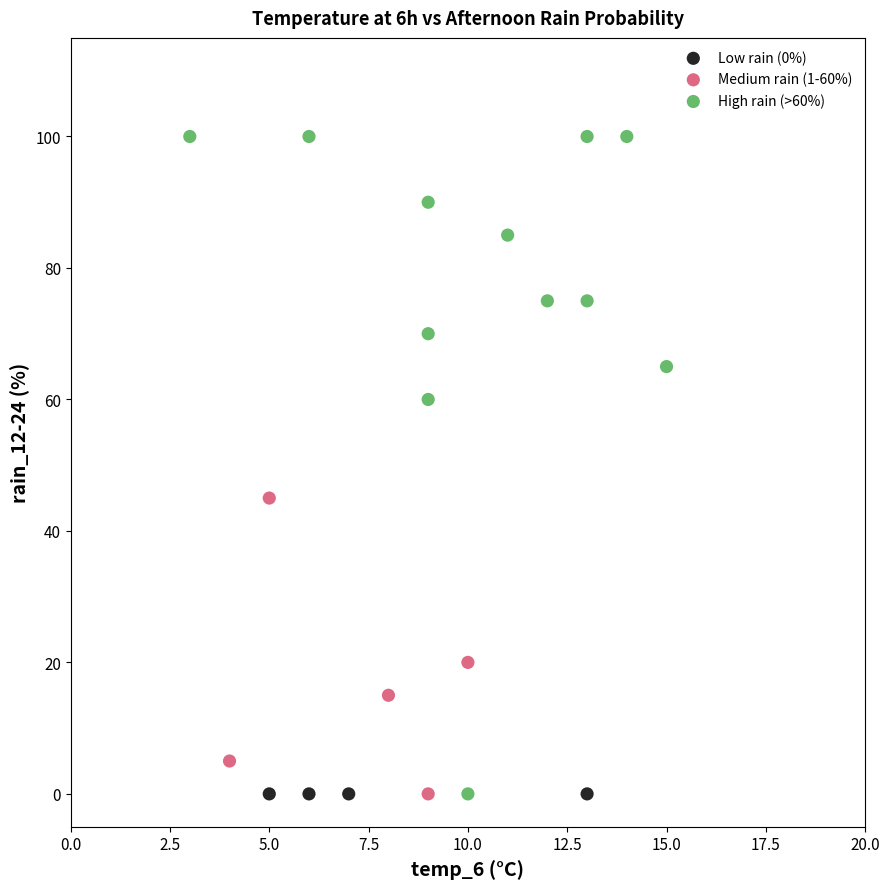

Which series reaches the maximum Y coordinate?

High rain (>60%)